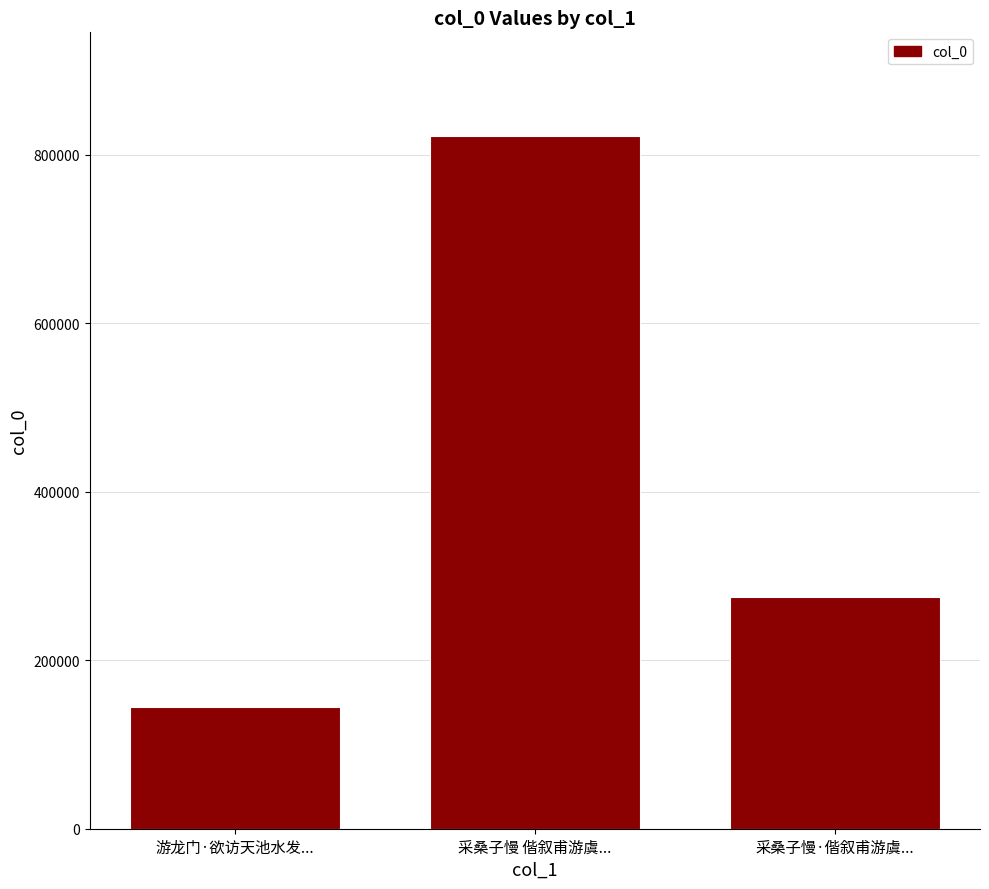

What is the smallest value displayed?

144215